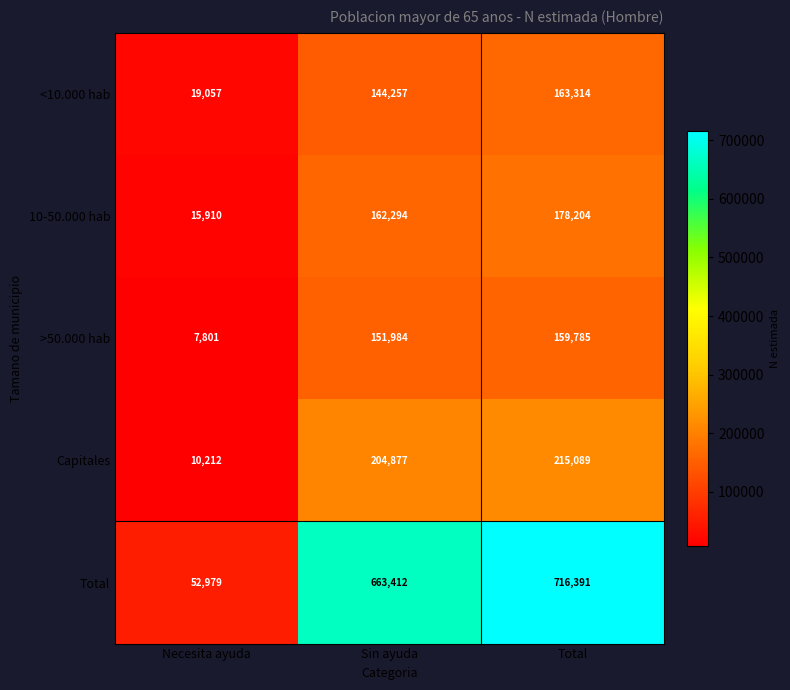

Which series changed the most between Necesita ayuda and Total?

Total